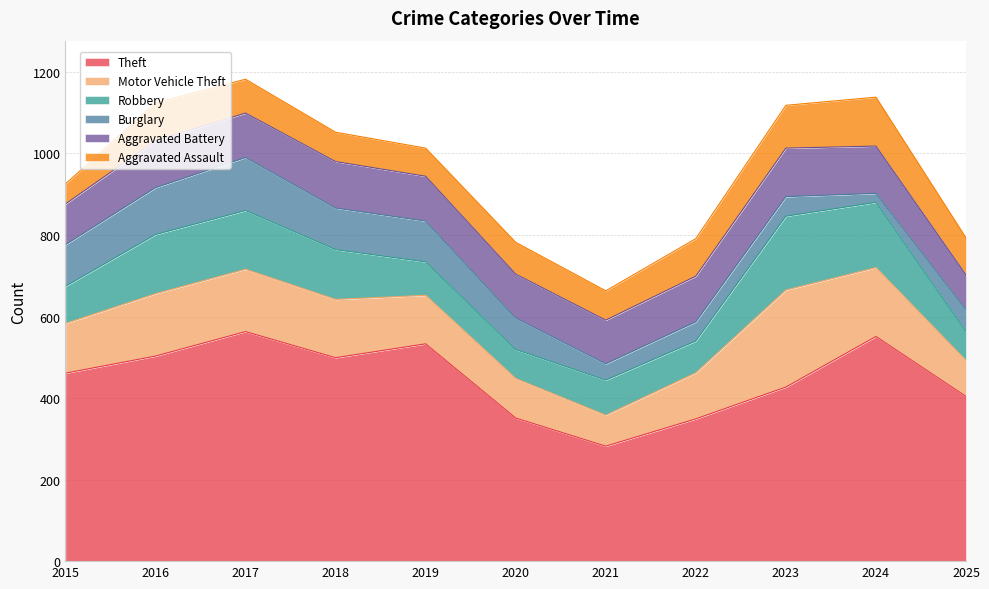

List the series in order of their peak value, lowest first.

Aggravated Battery, Aggravated Assault, Burglary, Robbery, Motor Vehicle Theft, Theft